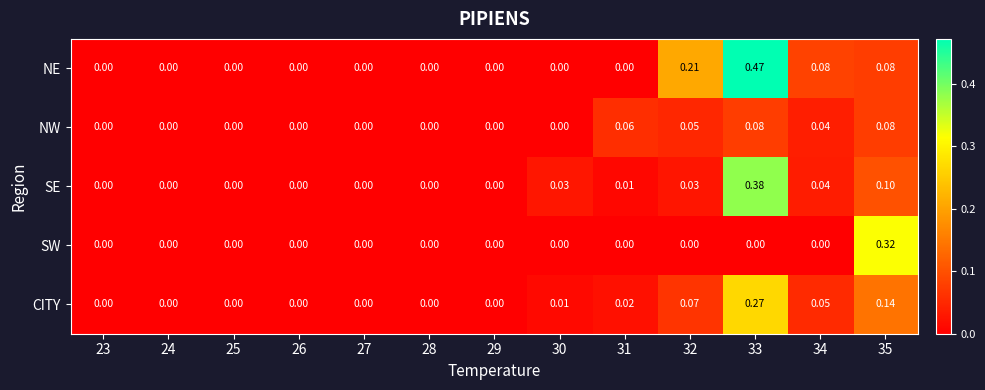

At which category is the sum across all series the highest?

33